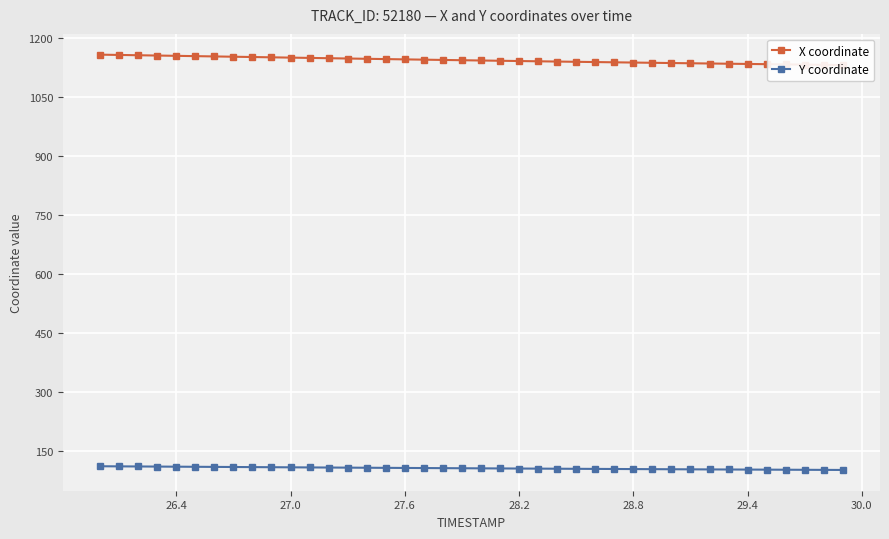

At how many categories does at least one series exceed 523?

40